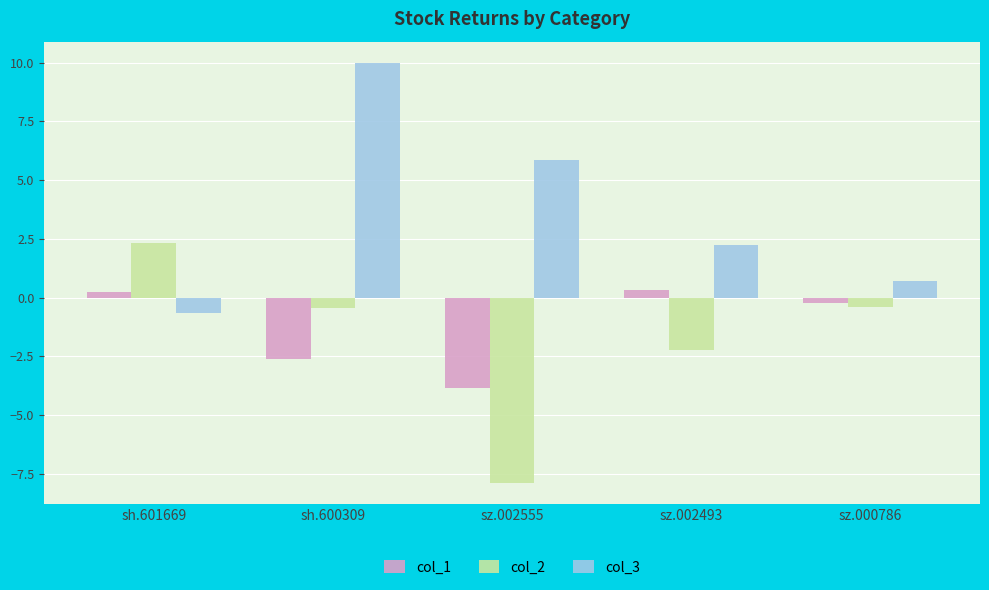

What is the label of the 1st bar from the right?

sz.000786